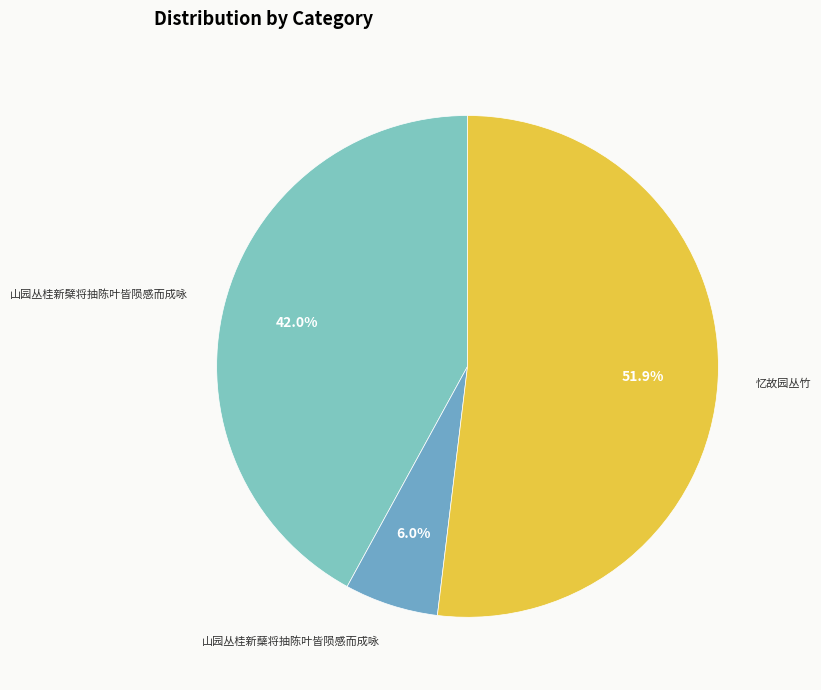

To the nearest percent, what portion does 山园丛桂新蘖将抽陈叶皆陨感而成咏 represent?

6%